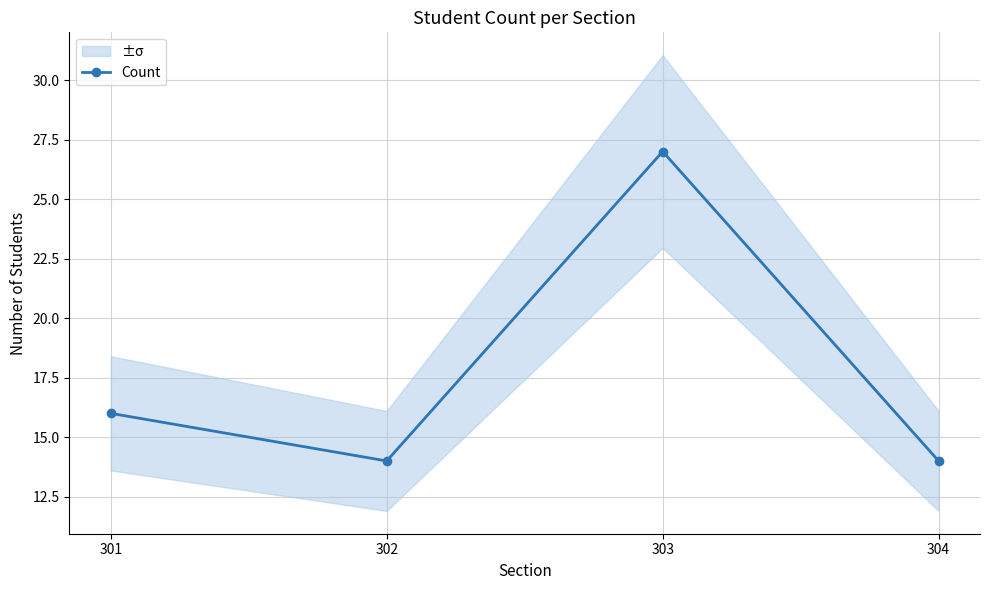

How many lines are shown in the chart?

1